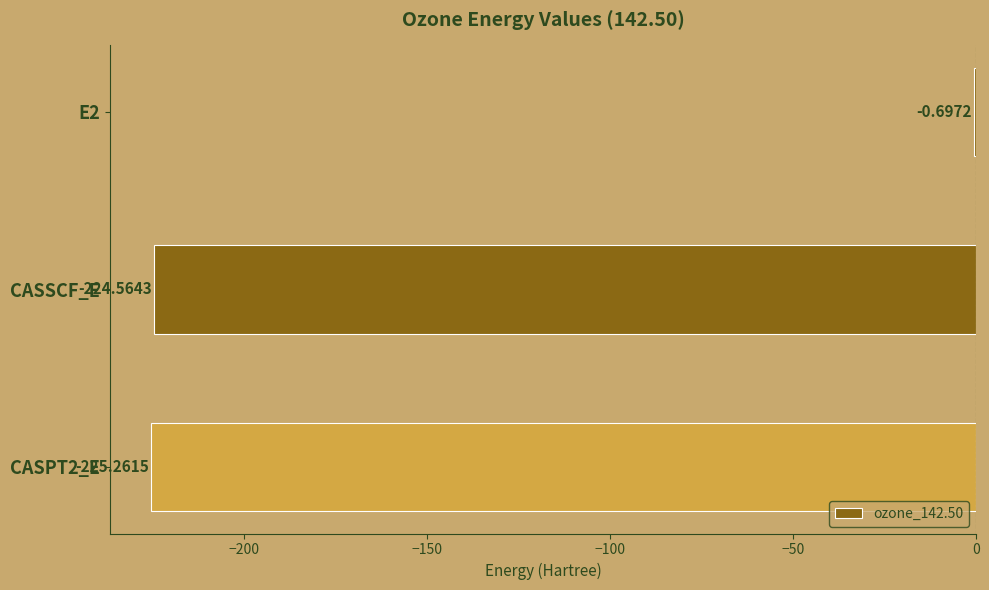

Are the bars grouped side by side (vs. stacked)?

No